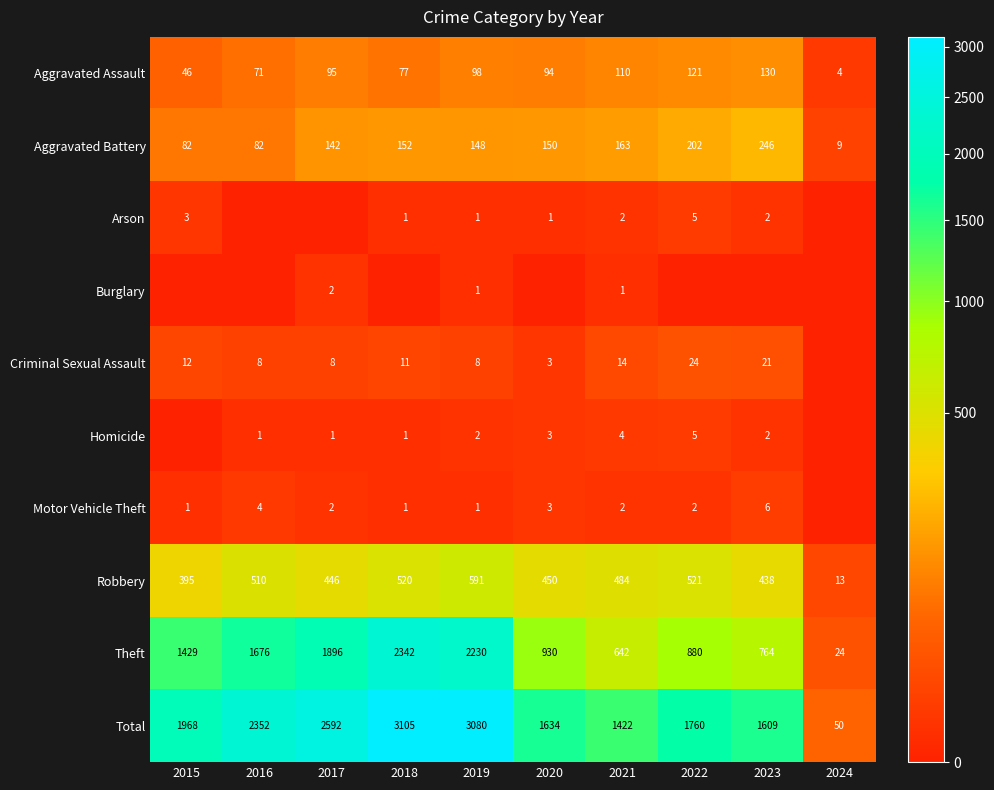

At which label is Theft closest to 1183?

2015